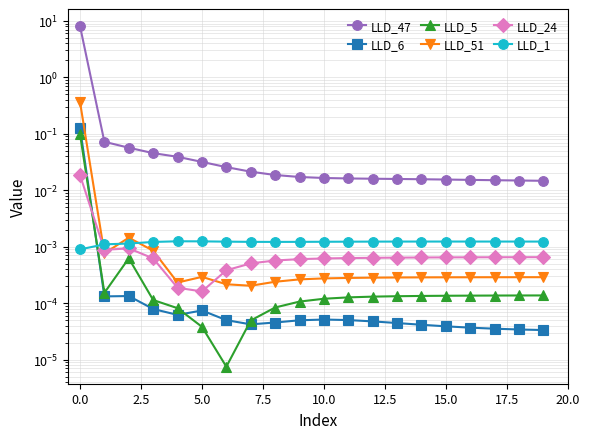

True or false: LLD_51 has more than 1 interior local peaks.

True